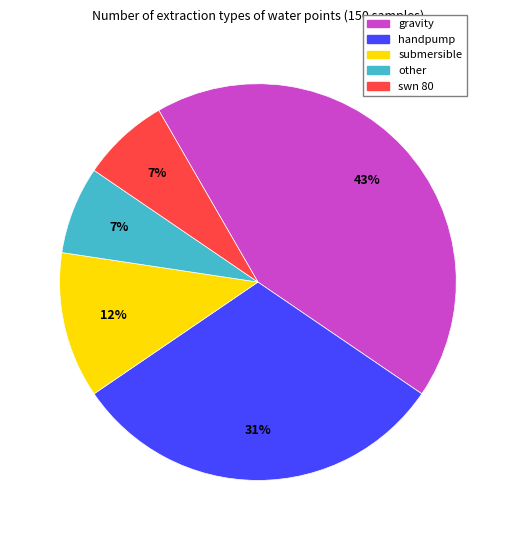

To the nearest percent, what is the average slice percentage?

20%